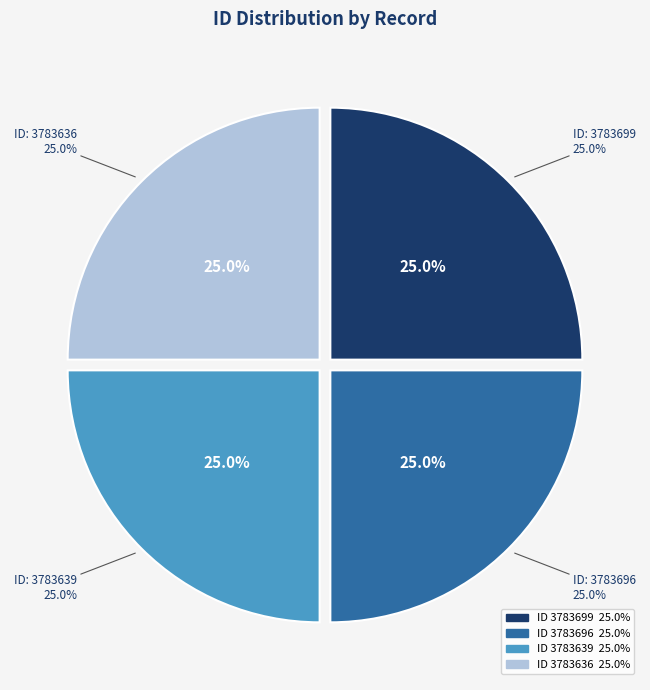

Count the number of slices in the pie.

4